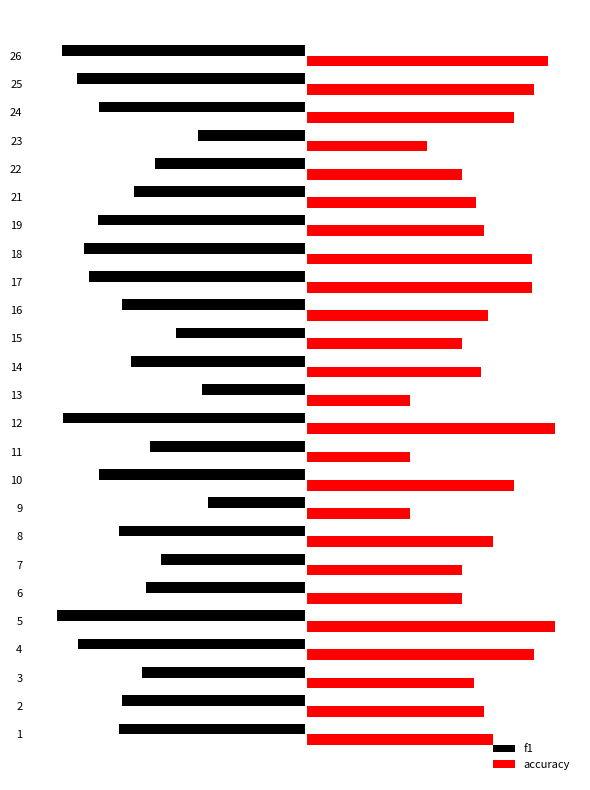

What are all the series names shown in the legend?

f1, accuracy